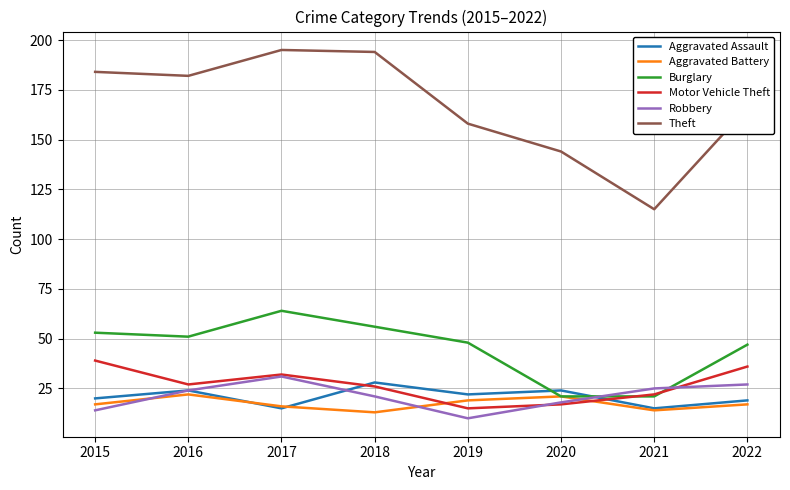

In Aggravated Battery, how many points are lower than both neighbors (excluding endpoints)?

2